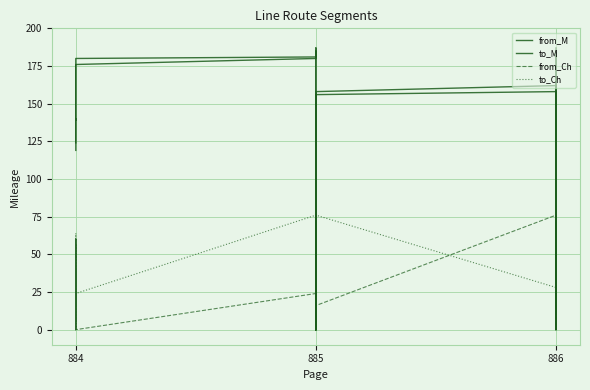

The value of to_M at 884 is 66. True or false?

False